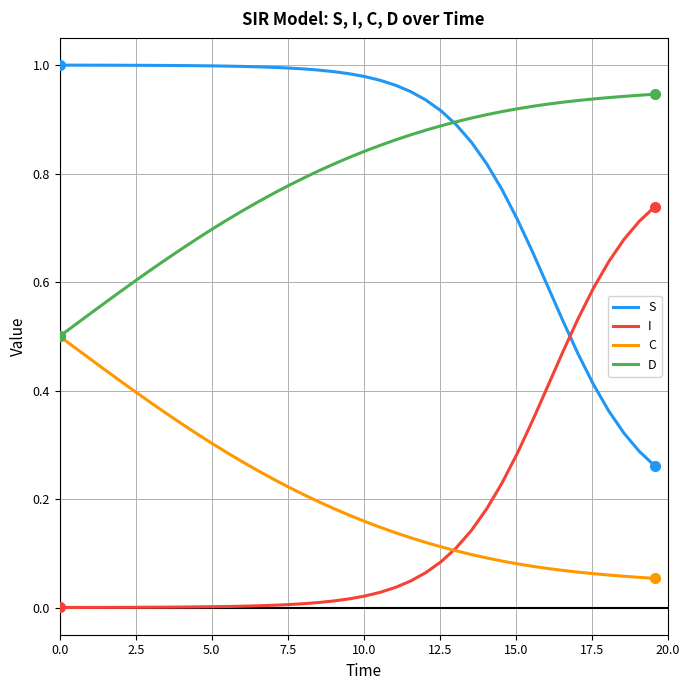

True or false: C and S cross at least once.

False